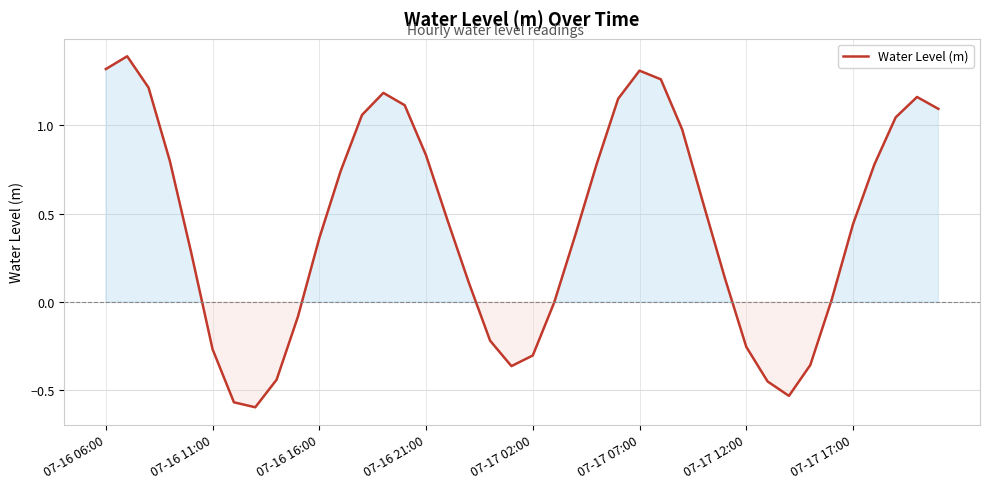

What is the maximum value shown in the chart?

1.4